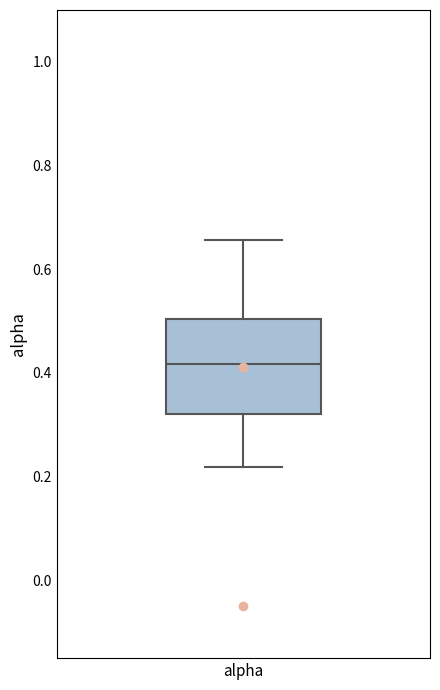

Read this box plot against the y-axis: the position of the median line, the range covered by the box, and the ends of both whiskers. The values are not printed on the chart, so give them approximately, as read against the axis.

median 0.42, box 0.32 to 0.50, whiskers 0.22 to 0.66